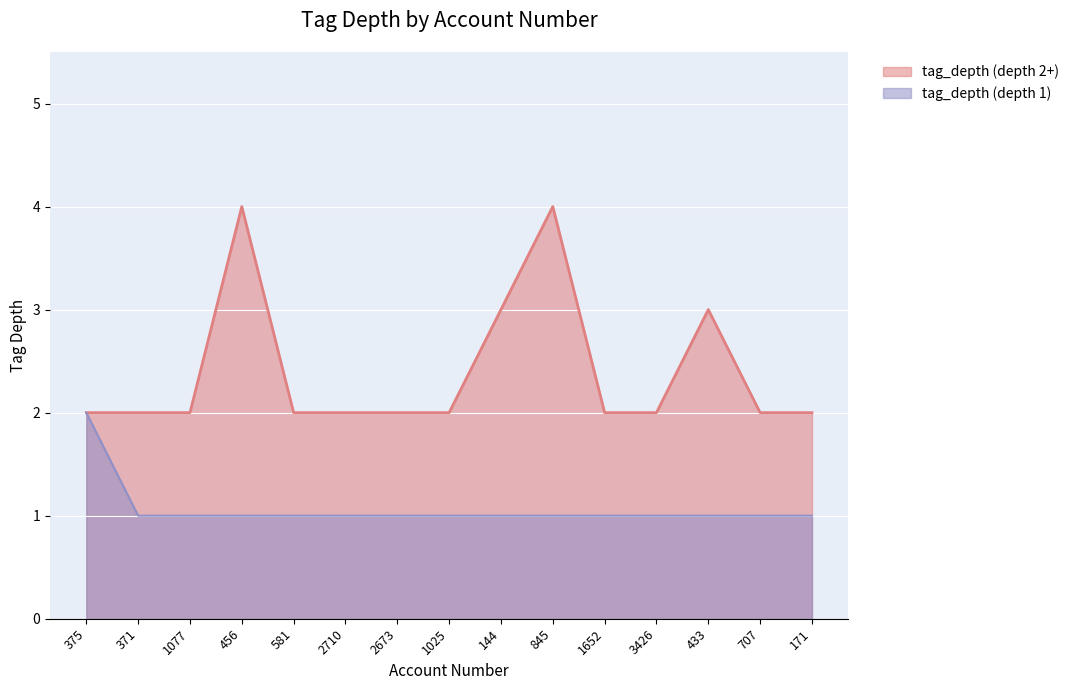

True or false: tag_depth (depth 2+) has a value of 2 at 845.

False